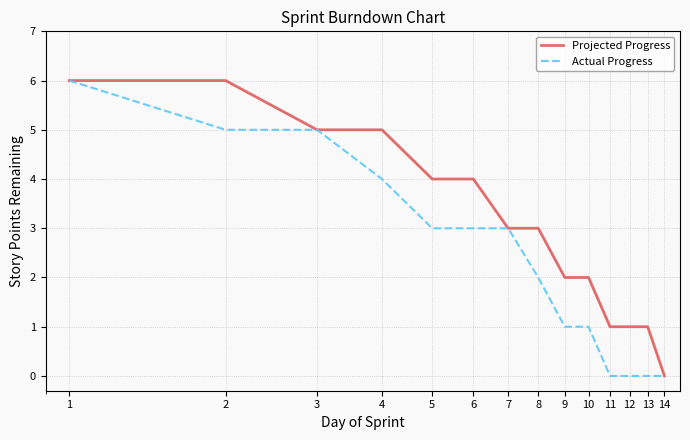

Rank the series by their average value, from highest to lowest.

Projected Progress, Actual Progress